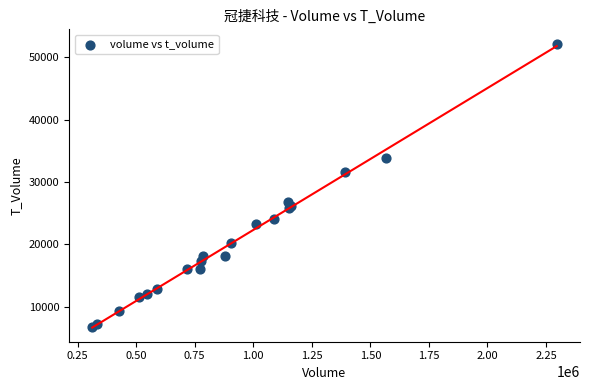

What Y value in the scatter plot is closest to 29416?

31545